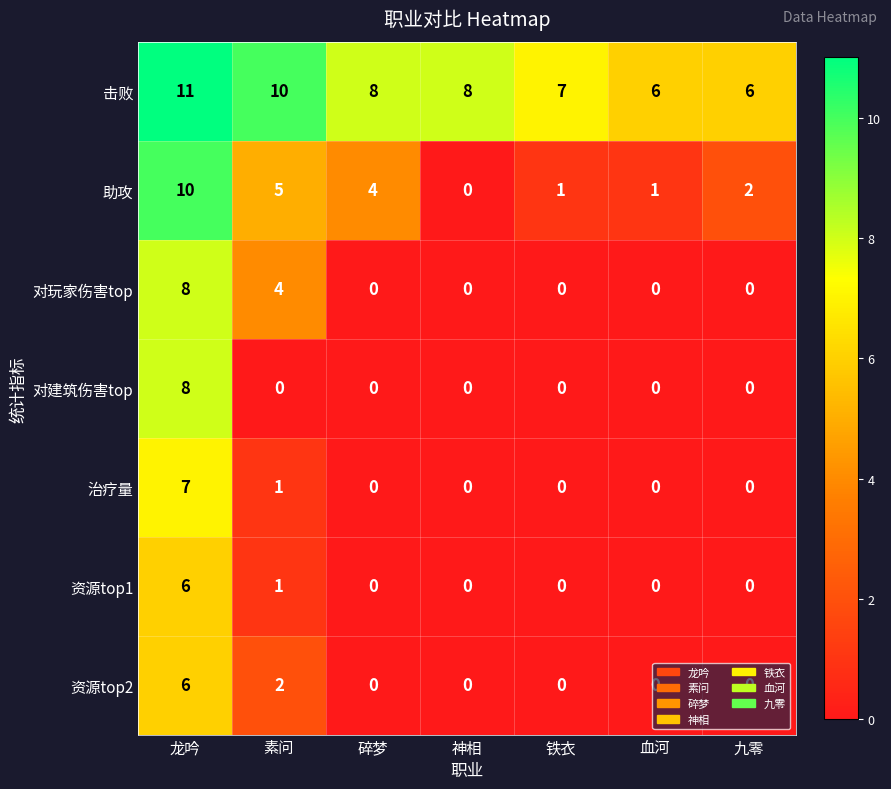

The 对玩家伤害top series shows 2 at 血河. True or false?

False